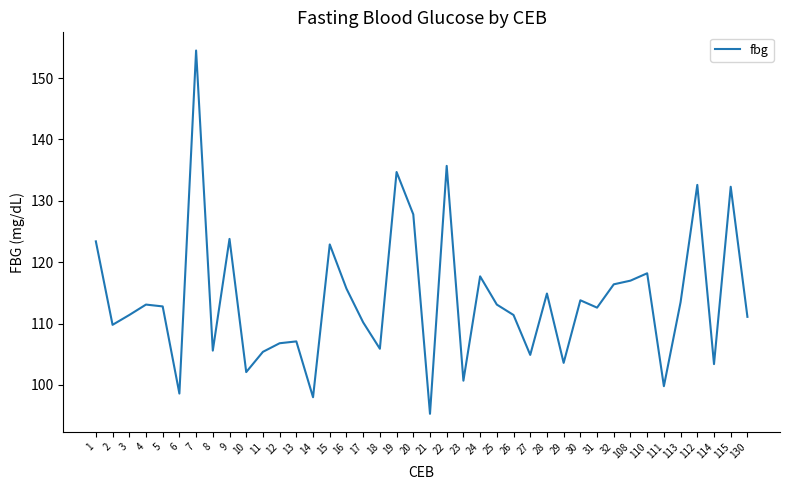

What is the difference between the maximum and minimum values?

59.2